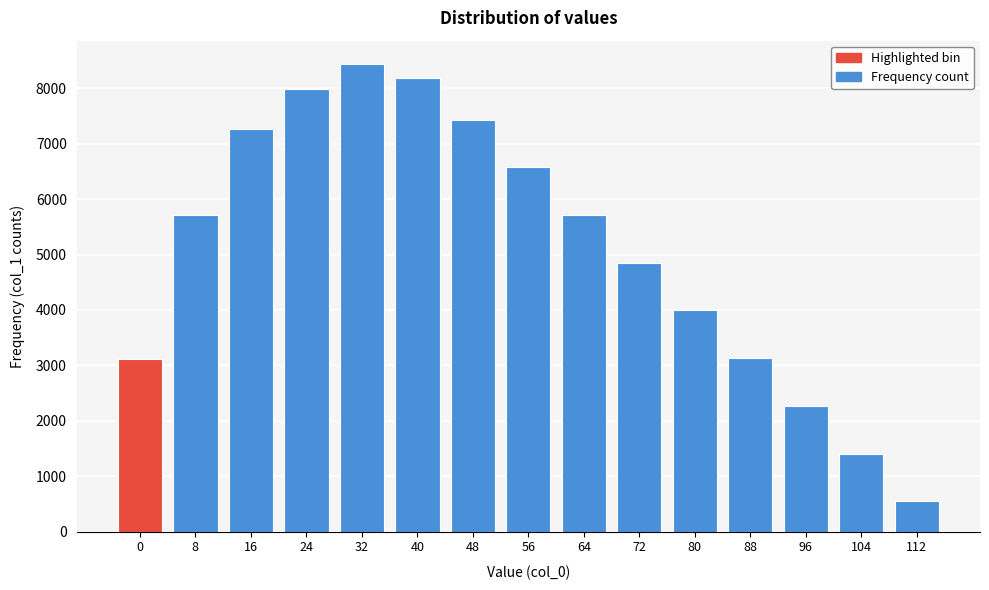

What is the sum of all values?

76618